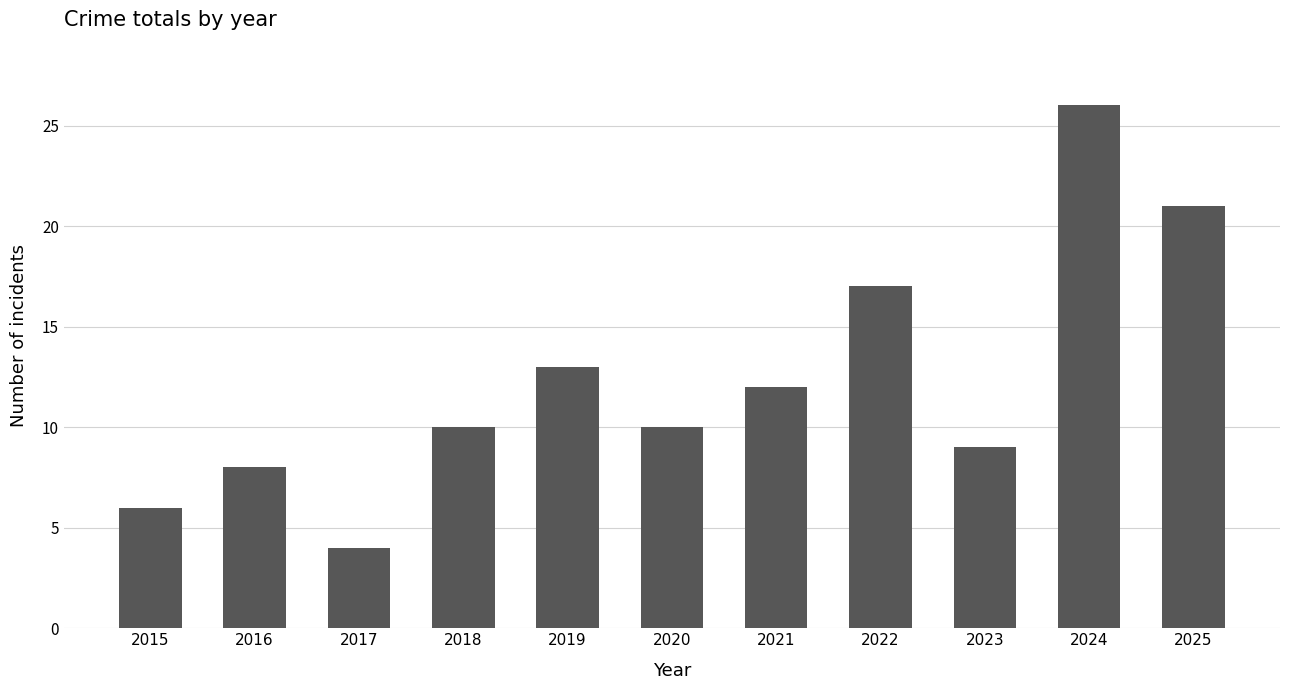

What is the minimum value shown in the chart?

4